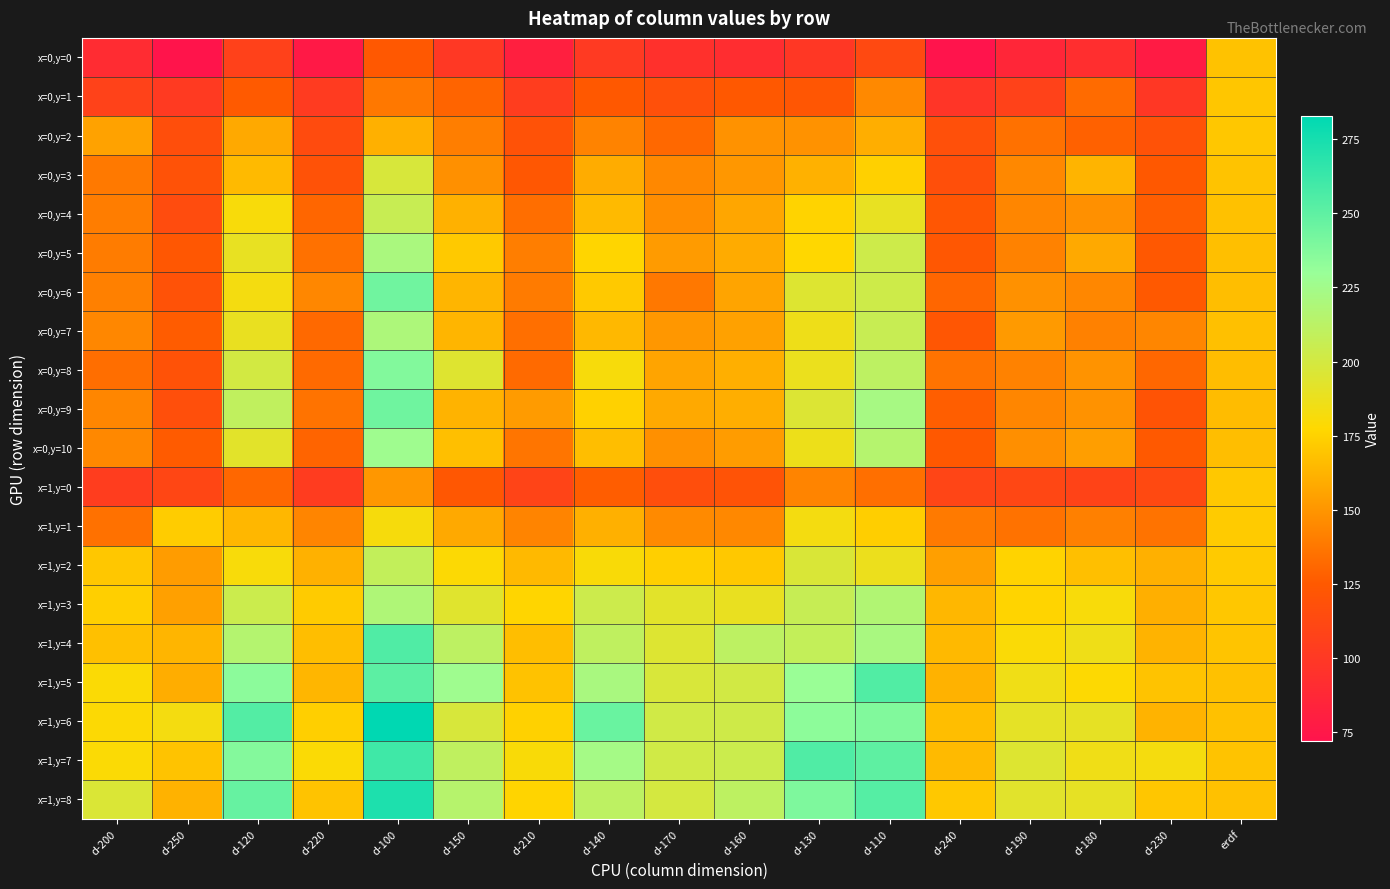

Reading left to right, extract all data points from this chart.

x=0,y=0: d-200=90.1	d-250=72.3	d-120=106.8	d-220=76.1	d-100=123.9	d-150=99.7	d-210=80.8	d-140=101.0	d-170=93.9	d-160=91.6	d-130=99.3	d-110=112.8	d-240=71.9	d-190=86.2	d-180=91.9	d-230=77.7	erdf=168.1
x=0,y=1: d-200=107.3	d-250=101.2	d-120=125.4	d-220=102.2	d-100=137.7	d-150=129.3	d-210=103.7	d-140=124.5	d-170=117.8	d-160=124.4	d-130=122.3	d-110=144.6	d-240=97.7	d-190=107.5	d-180=132.3	d-230=99.3	erdf=169.9
x=0,y=2: d-200=154.8	d-250=116.7	d-120=157.9	d-220=114.4	d-100=160.8	d-150=139.9	d-210=119.7	d-140=142.0	d-170=131.0	d-160=148.3	d-130=148.4	d-110=159.9	d-240=118.1	d-190=134.9	d-180=128.1	d-230=119.4	erdf=170.3
x=0,y=3: d-200=137.9	d-250=120.1	d-120=164.7	d-220=119.4	d-100=197.8	d-150=147.4	d-210=123.3	d-140=159.1	d-170=144.2	d-160=150.6	d-130=161.2	d-110=173.9	d-240=117.3	d-190=144.3	d-180=162.3	d-230=124.6	erdf=168.6
x=0,y=4: d-200=139.7	d-250=114.9	d-120=181.1	d-220=130.3	d-100=206.1	d-150=161.1	d-210=133.5	d-140=164.7	d-170=146.2	d-160=156.5	d-130=175.3	d-110=189.3	d-240=122.3	d-190=143.3	d-180=147.5	d-230=126.7	erdf=167.6
x=0,y=5: d-200=139.5	d-250=123.4	d-120=189.2	d-220=134.8	d-100=220.9	d-150=171.1	d-210=140.3	d-140=175.8	d-170=152.1	d-160=158.8	d-130=176.6	d-110=203.2	d-240=123.3	d-190=141.6	d-180=157.8	d-230=124.2	erdf=167.0
x=0,y=6: d-200=141.0	d-250=120.1	d-120=182.8	d-220=143.9	d-100=244.1	d-150=162.6	d-210=139.1	d-140=171.0	d-170=137.5	d-160=155.7	d-130=194.4	d-110=202.8	d-240=130.1	d-190=148.0	d-180=143.9	d-230=124.7	erdf=166.6
x=0,y=7: d-200=143.7	d-250=126.1	d-120=188.9	d-220=131.5	d-100=219.7	d-150=162.9	d-210=134.1	d-140=163.9	d-170=150.3	d-160=154.5	d-130=186.1	d-110=206.0	d-240=122.2	d-190=151.5	d-180=141.2	d-230=143.5	erdf=167.5
x=0,y=8: d-200=133.3	d-250=119.7	d-120=200.3	d-220=131.9	d-100=237.7	d-150=194.2	d-210=132.1	d-140=181.4	d-170=155.8	d-160=160.4	d-130=187.5	d-110=211.3	d-240=135.4	d-190=141.6	d-180=148.9	d-230=130.6	erdf=165.9
x=0,y=9: d-200=143.4	d-250=117.0	d-120=209.8	d-220=135.8	d-100=244.4	d-150=162.0	d-210=151.9	d-140=174.4	d-170=157.9	d-160=160.0	d-130=195.3	d-110=222.7	d-240=126.8	d-190=143.5	d-180=148.4	d-230=120.7	erdf=165.5
x=0,y=10: d-200=144.4	d-250=125.5	d-120=192.1	d-220=129.4	d-100=226.7	d-150=166.8	d-210=136.3	d-140=166.4	d-170=147.4	d-160=152.5	d-130=186.1	d-110=215.3	d-240=124.4	d-190=147.3	d-180=153.3	d-230=124.9	erdf=166.6
x=1,y=0: d-200=103.8	d-250=110.4	d-120=130.5	d-220=103.0	d-100=150.5	d-150=123.2	d-210=108.7	d-140=126.6	d-170=116.2	d-160=120.3	d-130=142.4	d-110=134.1	d-240=109.5	d-190=110.9	d-180=108.6	d-230=112.8	erdf=170.5
x=1,y=1: d-200=134.8	d-250=172.4	d-120=163.4	d-220=143.1	d-100=181.6	d-150=157.9	d-210=142.7	d-140=160.8	d-170=145.2	d-160=144.2	d-130=182.8	d-110=173.0	d-240=138.4	d-190=135.0	d-180=141.0	d-230=135.4	erdf=171.9
x=1,y=2: d-200=170.2	d-250=152.7	d-120=181.0	d-220=161.0	d-100=208.6	d-150=179.0	d-210=164.6	d-140=179.9	d-170=173.6	d-160=170.7	d-130=196.6	d-110=187.2	d-240=153.7	d-190=175.2	d-180=167.0	d-230=160.7	erdf=171.5
x=1,y=3: d-200=173.4	d-250=154.2	d-120=204.2	d-220=171.7	d-100=218.6	d-150=193.1	d-210=175.9	d-140=203.5	d-170=192.0	d-160=188.6	d-130=206.3	d-110=217.1	d-240=163.8	d-190=175.4	d-180=181.1	d-230=160.2	erdf=170.3
x=1,y=4: d-200=167.4	d-250=162.9	d-120=215.9	d-220=166.6	d-100=255.0	d-150=211.3	d-210=166.5	d-140=210.0	d-170=194.7	d-160=211.3	d-130=208.0	d-110=221.9	d-240=164.6	d-190=179.8	d-180=185.4	d-230=161.9	erdf=169.0
x=1,y=5: d-200=179.2	d-250=159.6	d-120=234.7	d-220=163.1	d-100=250.8	d-150=226.7	d-210=168.2	d-140=221.5	d-170=197.4	d-160=201.1	d-130=229.0	d-110=254.8	d-240=161.6	d-190=185.0	d-180=178.6	d-230=168.6	erdf=167.8
x=1,y=6: d-200=178.9	d-250=182.8	d-120=253.7	d-220=173.5	d-100=282.9	d-150=197.7	d-210=174.4	d-140=246.5	d-170=201.7	d-160=202.5	d-130=234.1	d-110=238.3	d-240=166.3	d-190=190.8	d-180=190.1	d-230=162.0	erdf=167.9
x=1,y=7: d-200=179.4	d-250=168.5	d-120=236.9	d-220=179.4	d-100=260.9	d-150=210.2	d-210=180.0	d-140=223.9	d-170=201.5	d-160=204.2	d-130=255.1	d-110=250.0	d-240=164.8	d-190=194.7	d-180=185.1	d-230=182.4	erdf=168.5
x=1,y=8: d-200=196.0	d-250=161.7	d-120=247.2	d-220=168.5	d-100=272.5	d-150=214.8	d-210=175.5	d-140=211.5	d-170=199.6	d-160=211.0	d-130=238.9	d-110=253.5	d-240=170.7	d-190=193.0	d-180=190.0	d-230=169.8	erdf=167.9